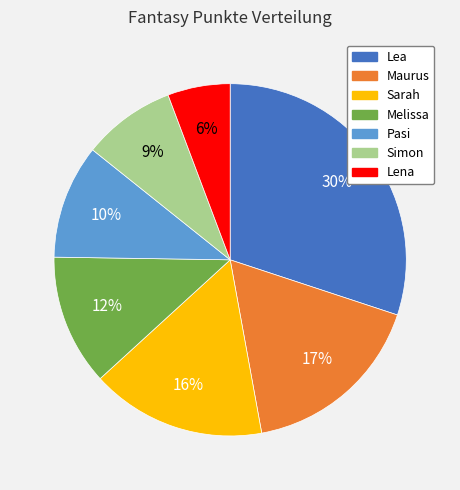

Which category has the smallest portion of the pie?

Lena